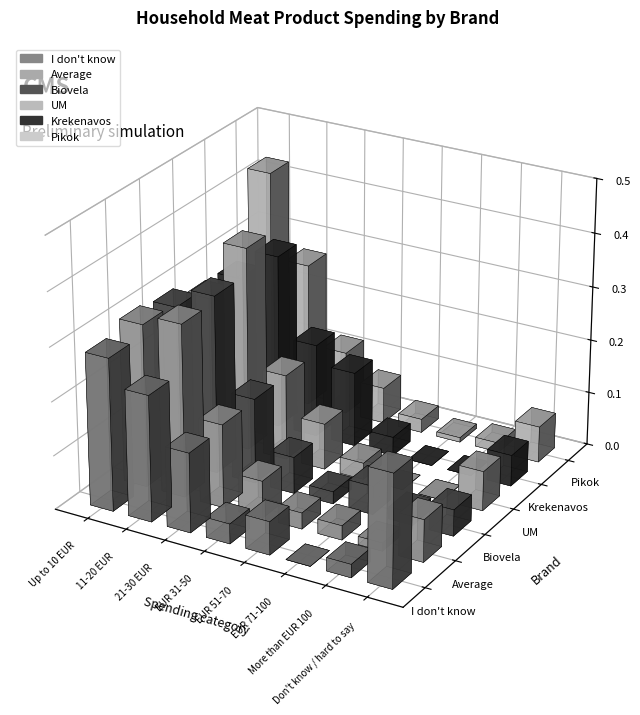

What are all the series names shown in the legend?

I don't know, Average, Biovela, UM, Krekenavos, Pikok